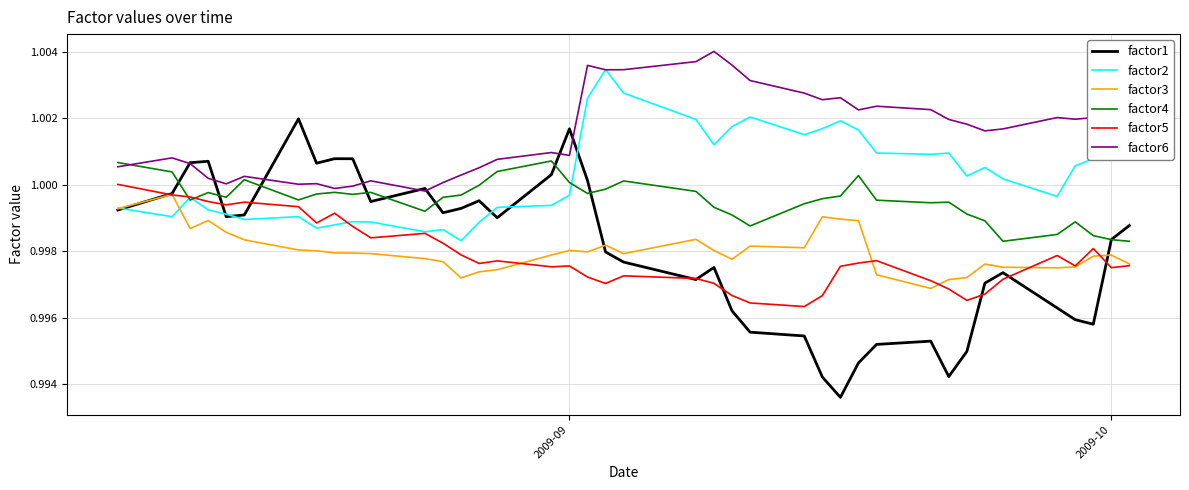

Which series has the widest spread of values?

factor1